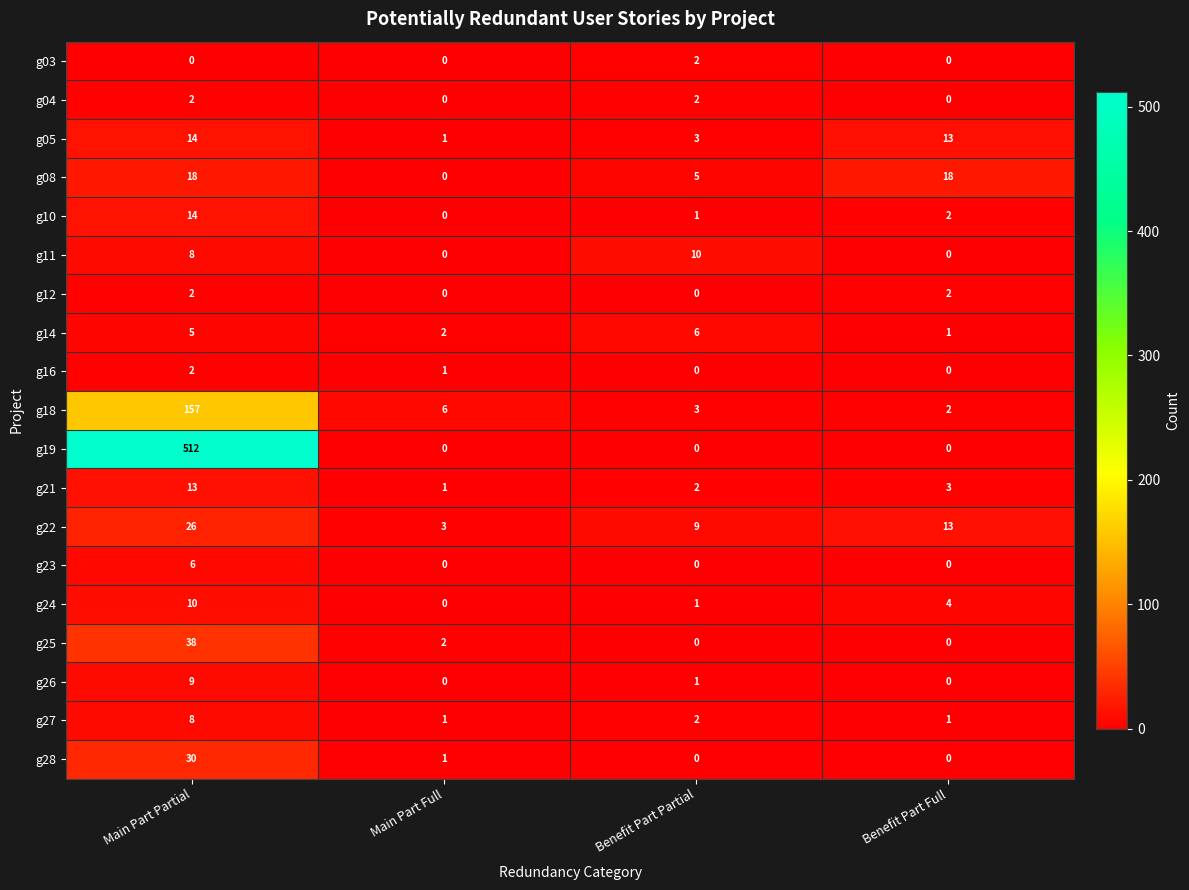

At how many categories does at least one series exceed 226?

1